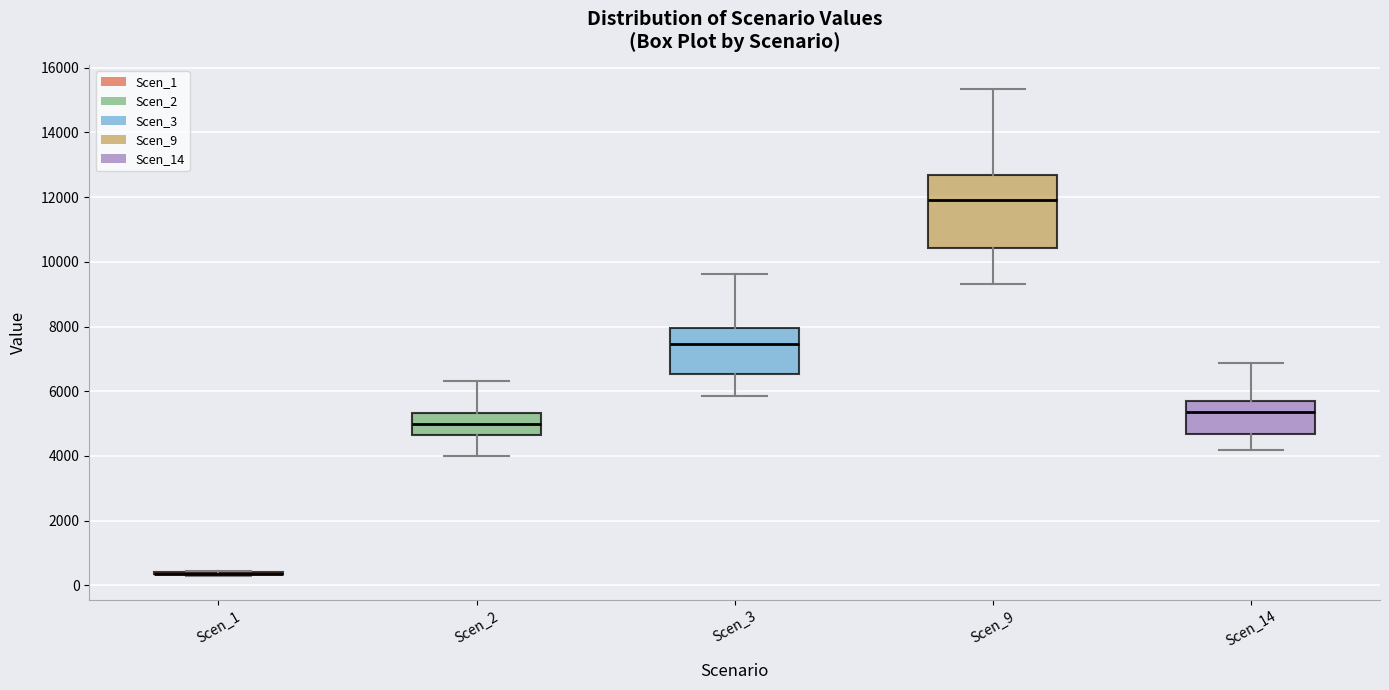

Where is the upper edge of the box for Scen_2 on the y-axis? The values are not printed on the chart, so give them approximately, as read against the axis.

5400